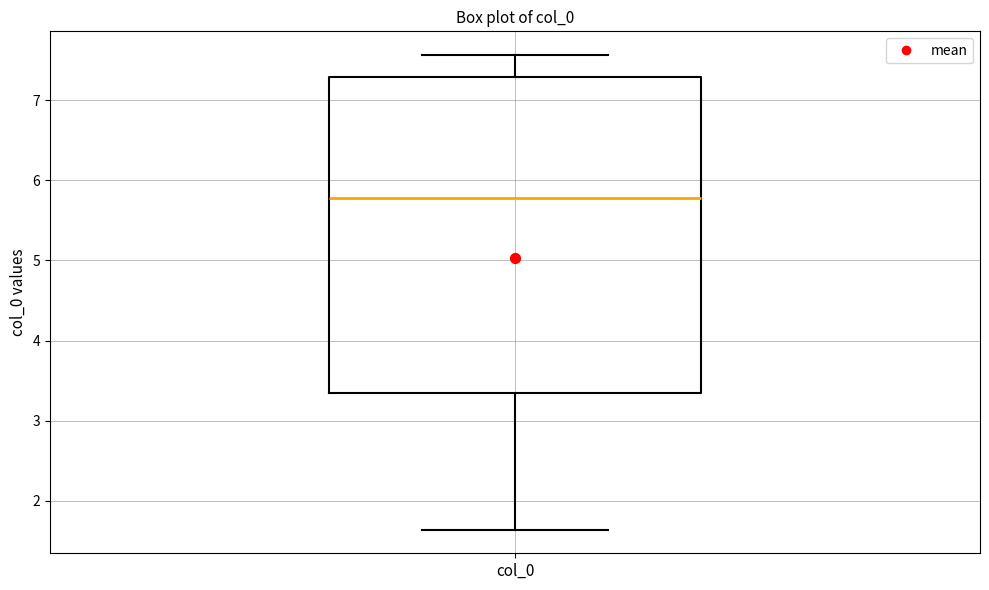

Read this box plot against the y-axis: the position of the median line, the range covered by the box, and the ends of both whiskers. The values are not printed on the chart, so give them approximately, as read against the axis.

median 5.8, box 3.3 to 7.3, whiskers 1.6 to 7.6